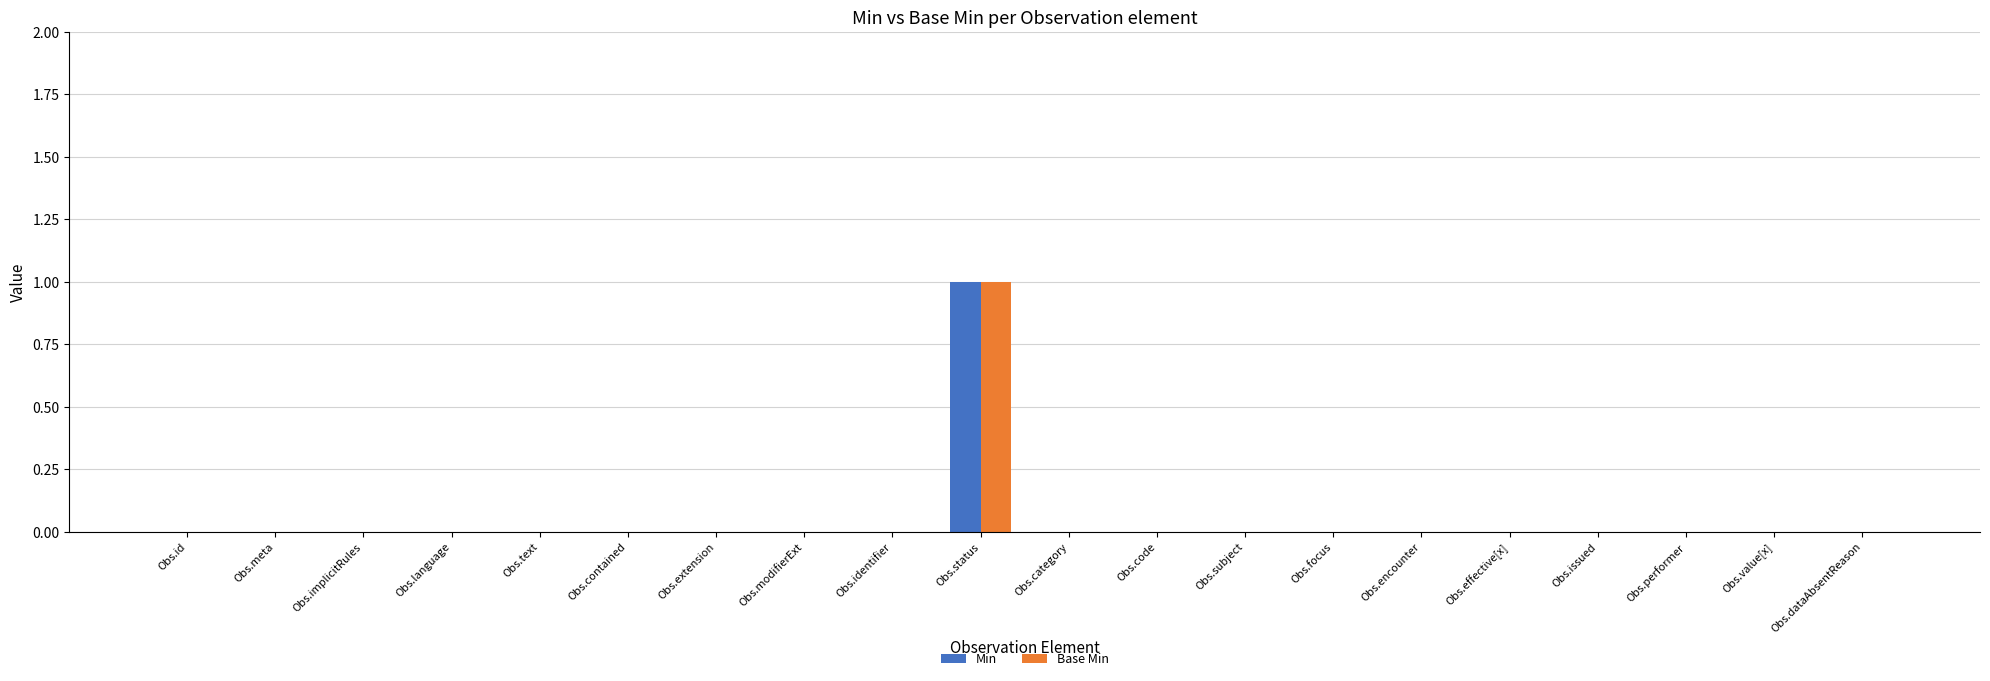

The value of Base Min at Obs.value[x] is 0. True or false?

True